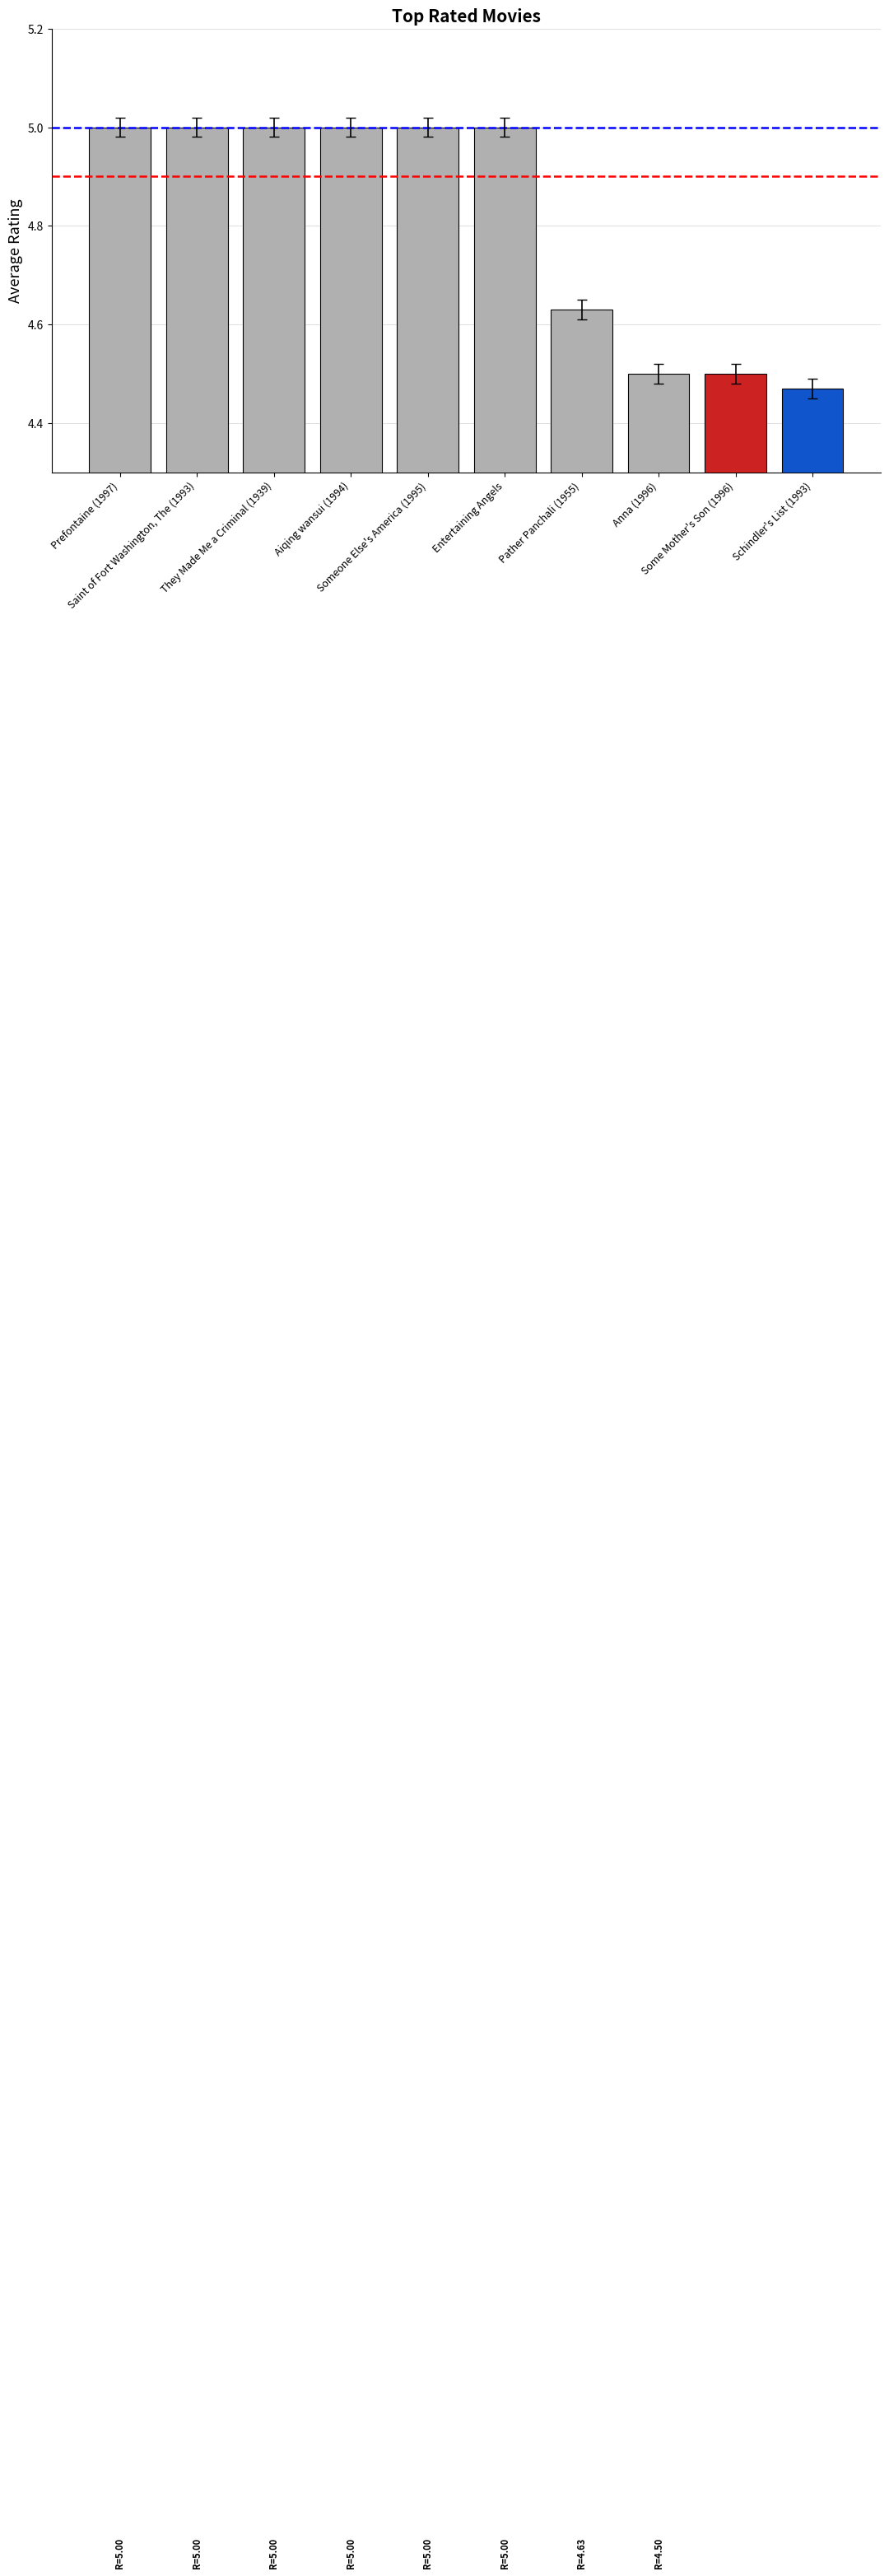

What position from the right is Prefontaine (1997)?

10